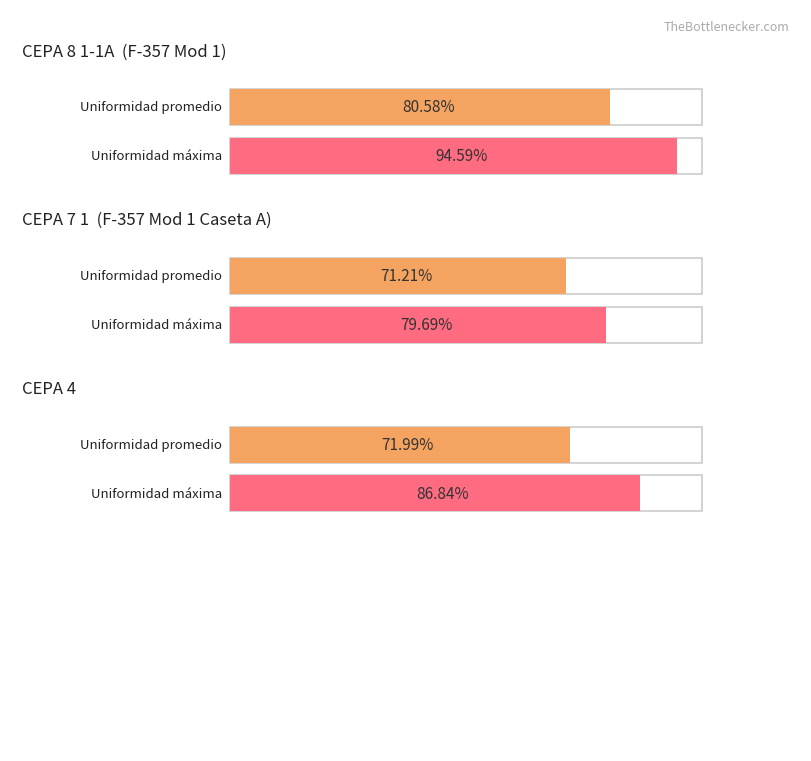

Does the chart contain stacked bars?

No